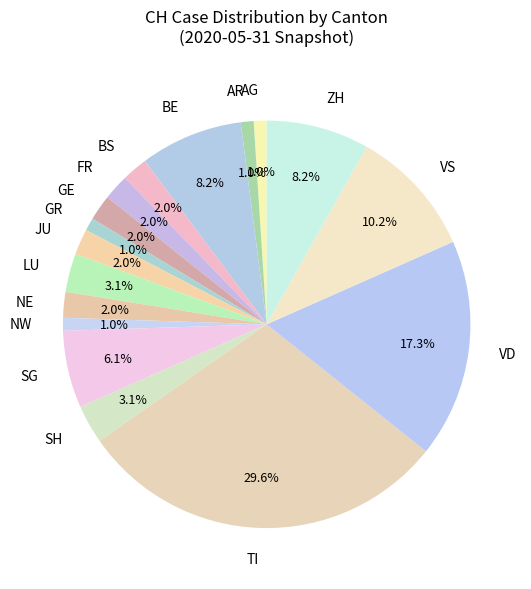

Combined, do SG and SH account for over 50%?

No